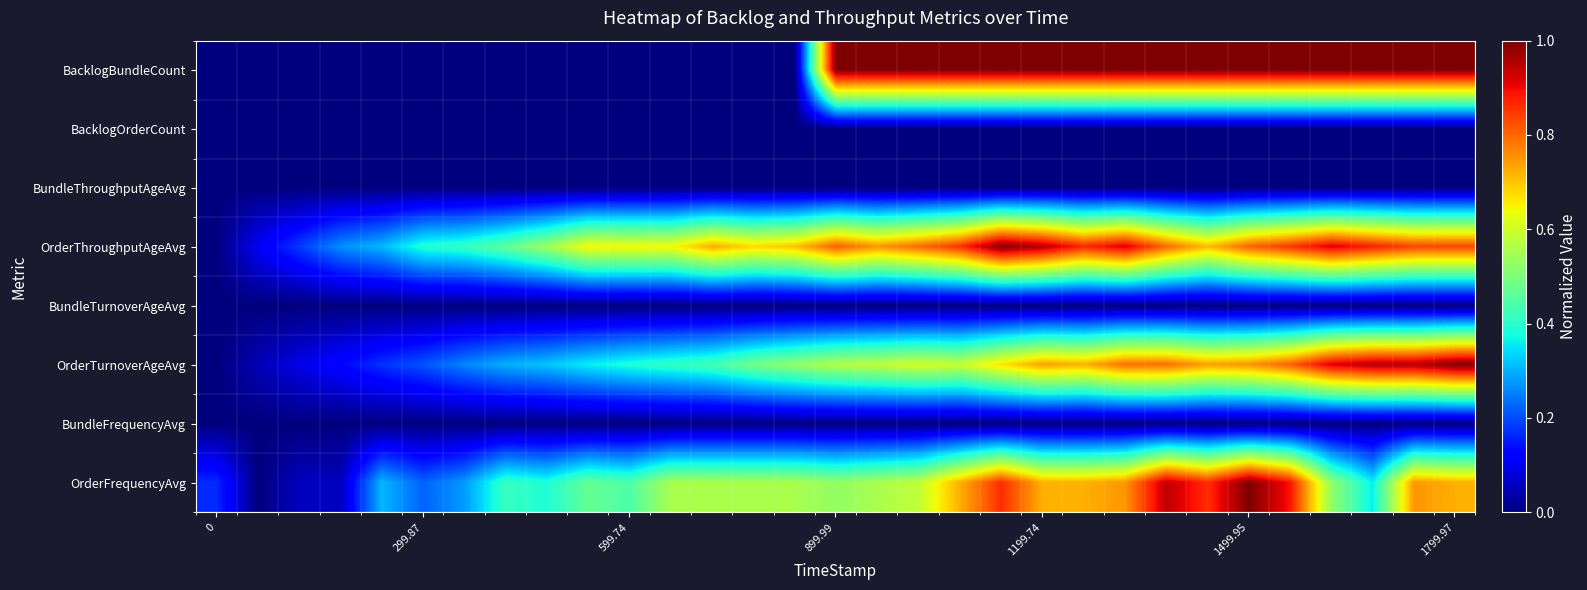

At how many categories does at least one series exceed 0?

31